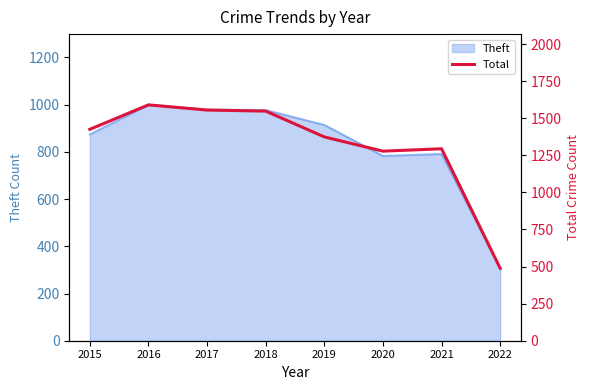

What is the change in value from 2017 to 2021?

-261